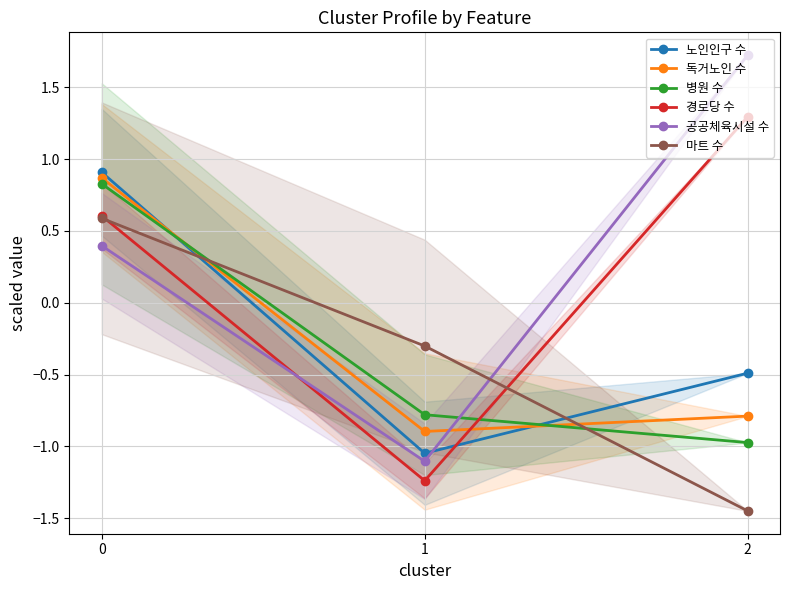

Reading left to right, list all the values displayed in this chart.

노인인구 수: 0.9	-1.0	-0.5
독거노인 수: 0.9	-0.9	-0.8
병원 수: 0.8	-0.8	-1.0
경로당 수: 0.6	-1.2	1.3
공공체육시설 수: 0.4	-1.1	1.7
마트 수: 0.6	-0.3	-1.4